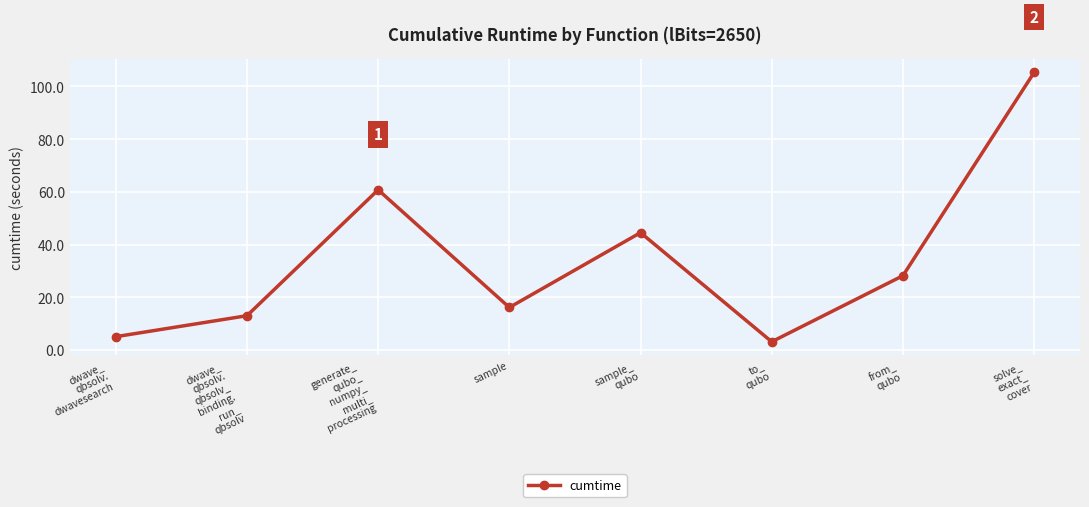

Reading left to right, what are all the values shown in this chart?

5.0	13.0	60.7	16.1	44.5	3.1	28.2	105.3